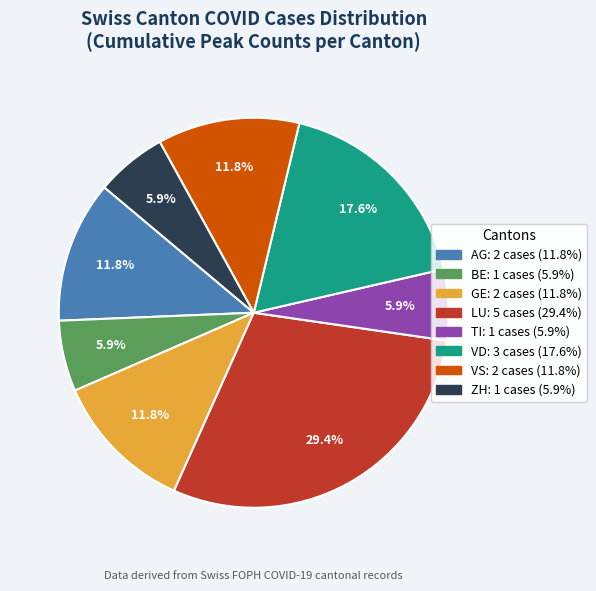

Is there a majority slice in this chart?

No